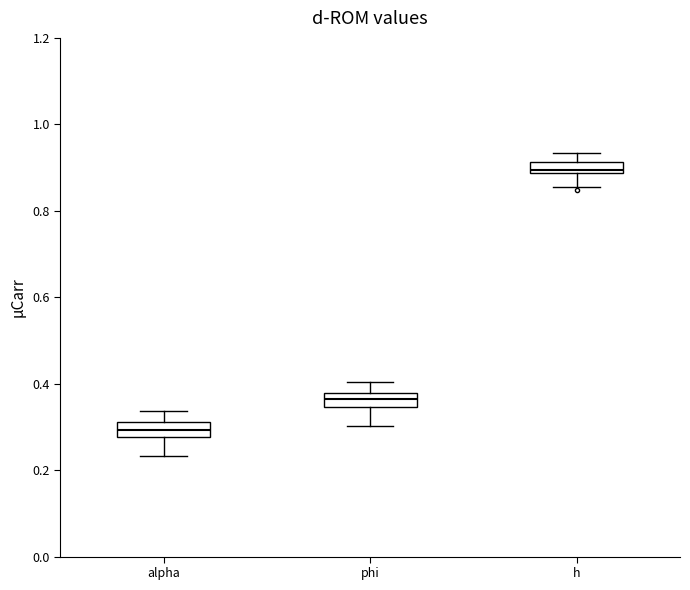

Where is the upper edge of the box for phi on the y-axis? The values are not printed on the chart, so give them approximately, as read against the axis.

0.38